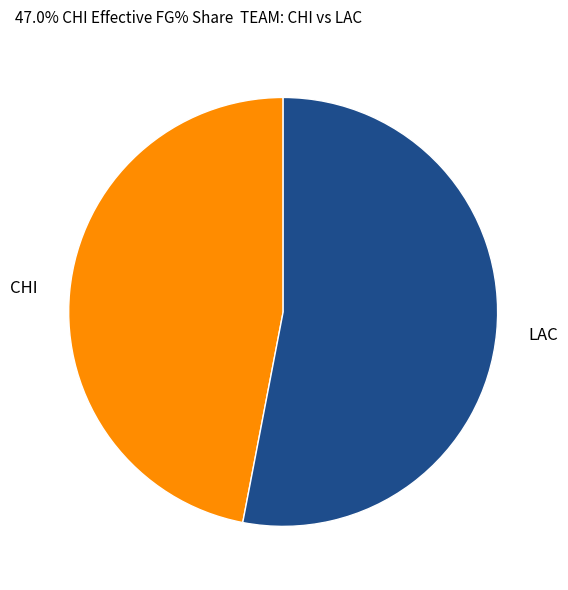

What is the largest slice in the pie chart?

LAC